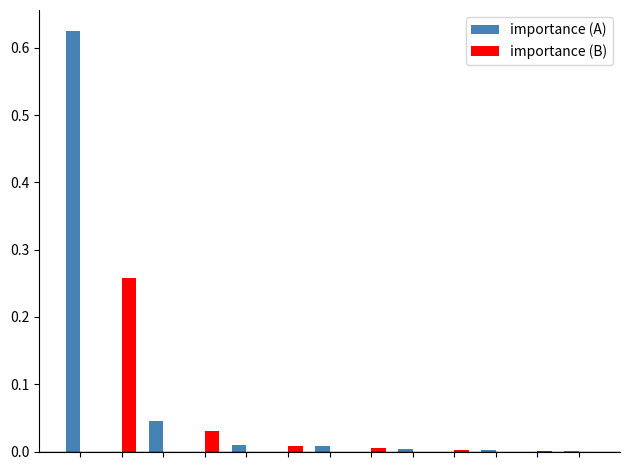

What is the sum of all importance (A) values?

0.7